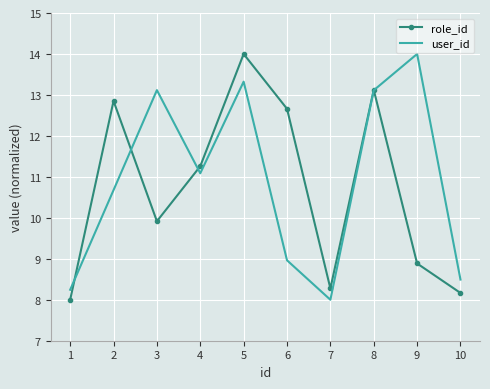

At which label does role_id reach its peak?

5